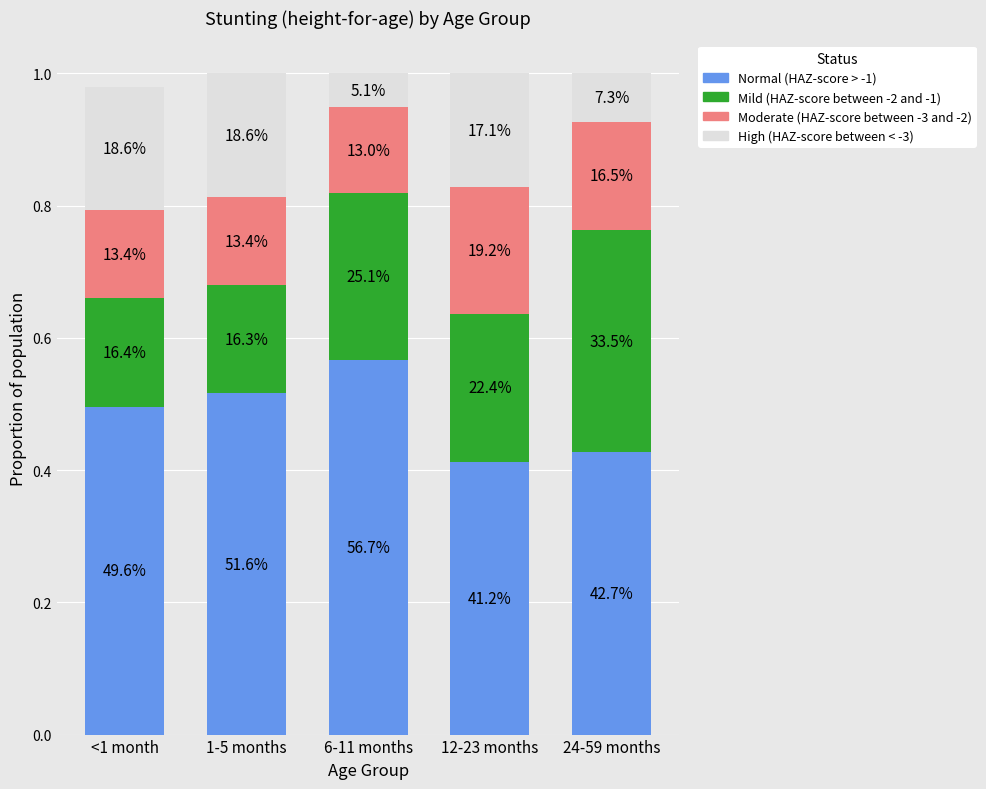

What are all the series names shown in the legend?

Normal (HAZ-score > -1), Mild (HAZ-score between -2 and -1), Moderate (HAZ-score between -3 and -2), High (HAZ-score between < -3)